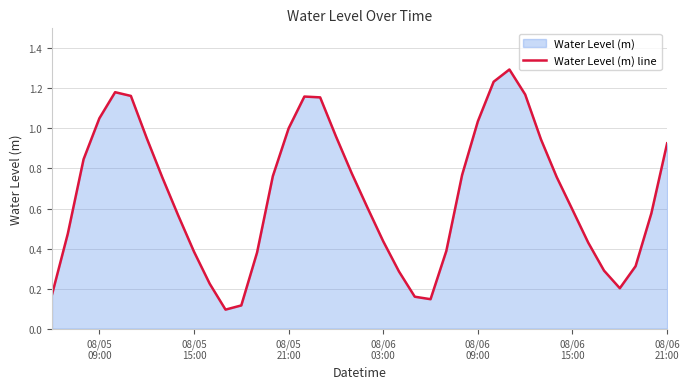

What is the sum of all values?

26.7